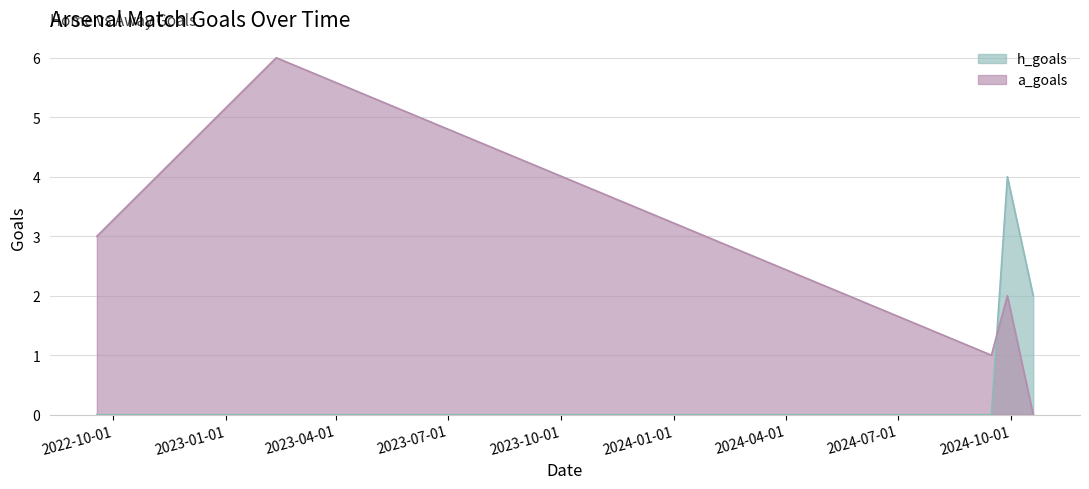

What is the difference between the maximum and minimum values in the a_goals series?

6